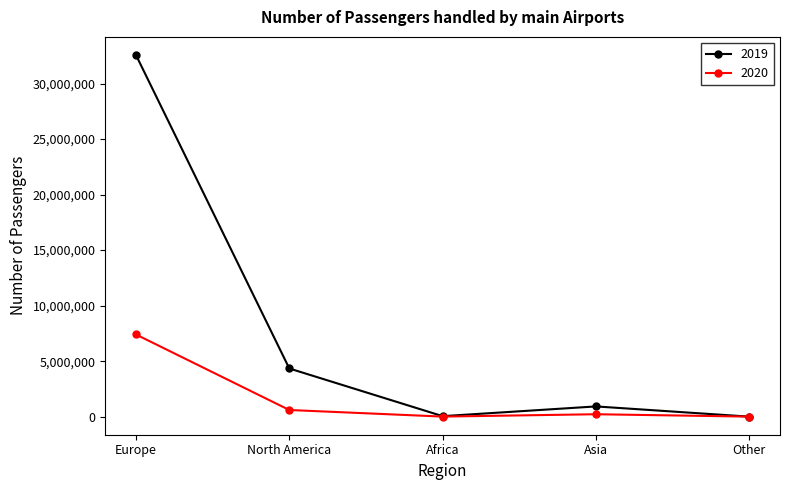

Rank the series by their maximum value, from highest to lowest.

2019, 2020